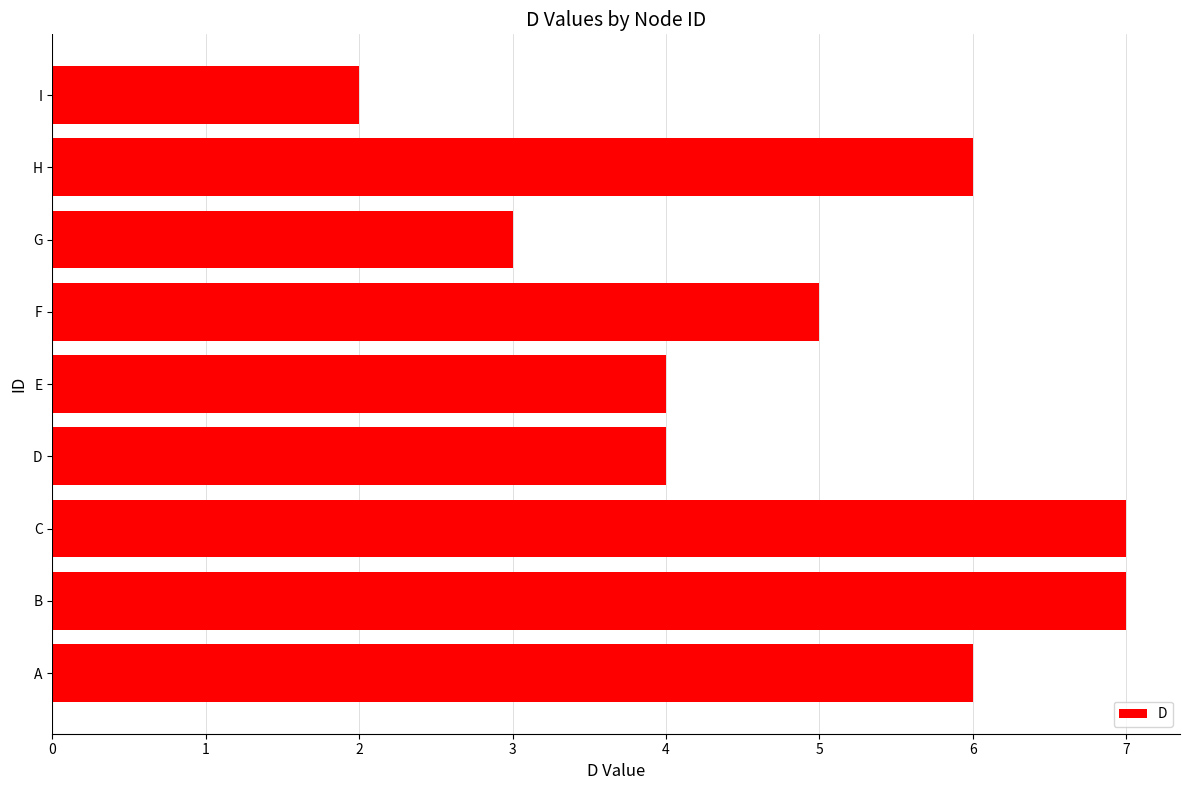

How many values are between 4 and 6?

5